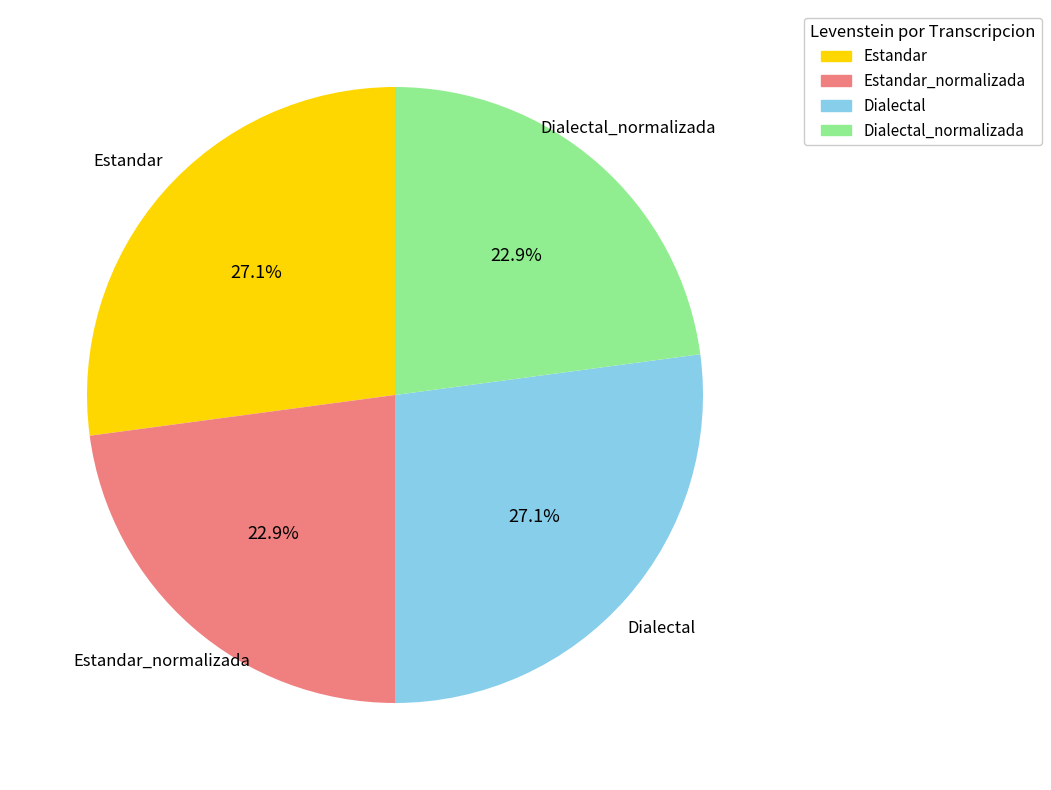

Count the number of slices in the pie.

4